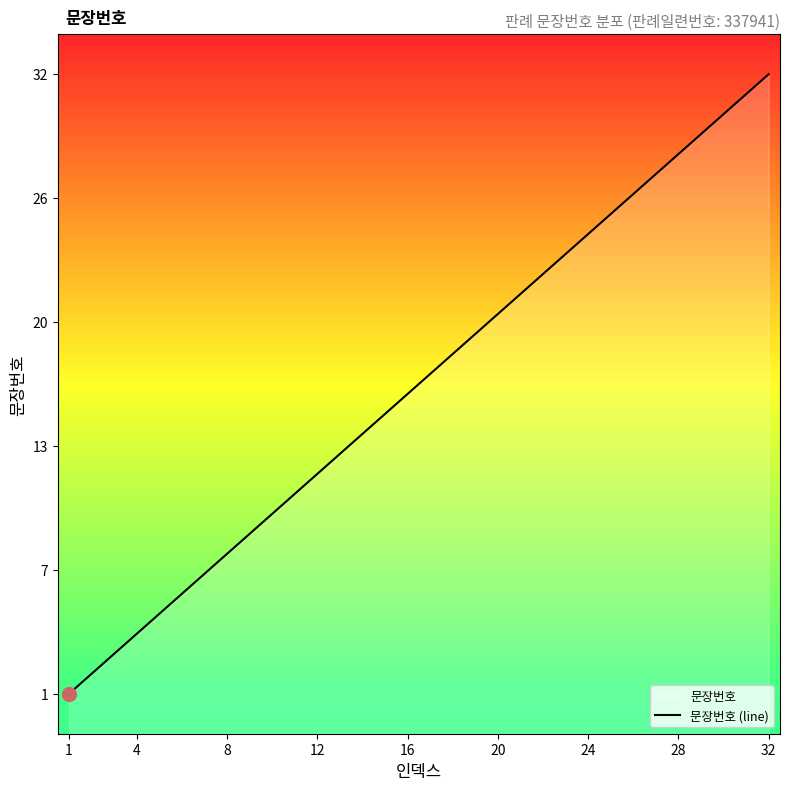

How many categories are shown in the chart?

32